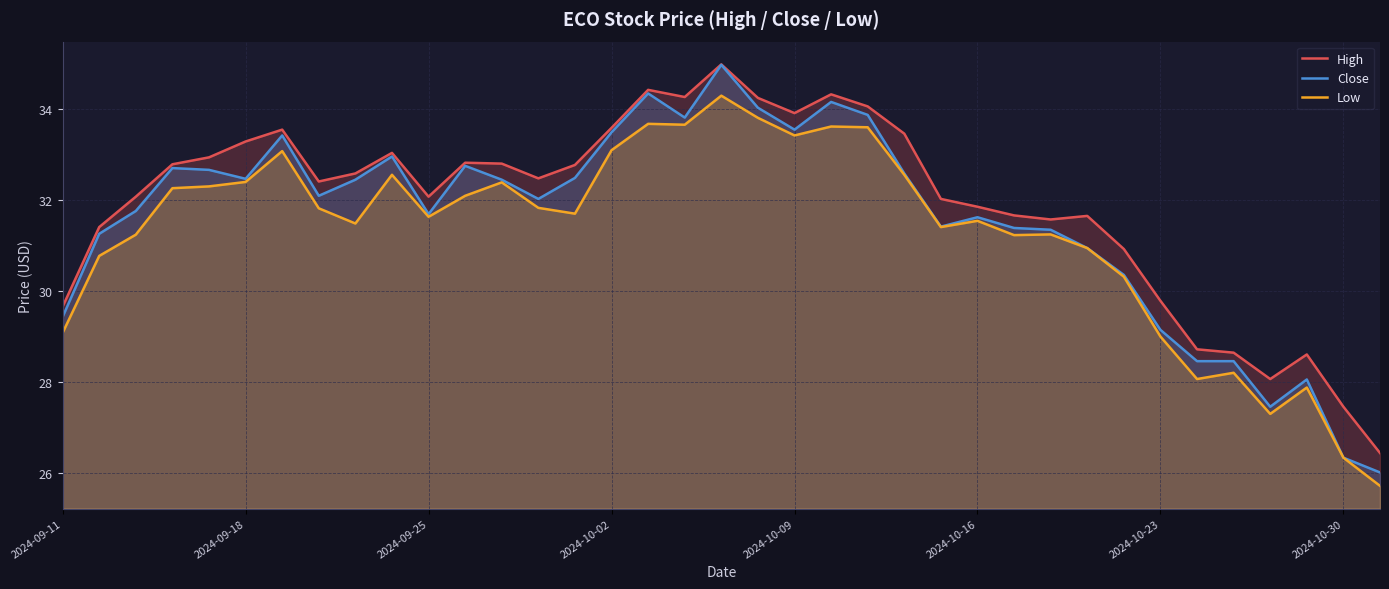

How many data points in High are less than 32?

14